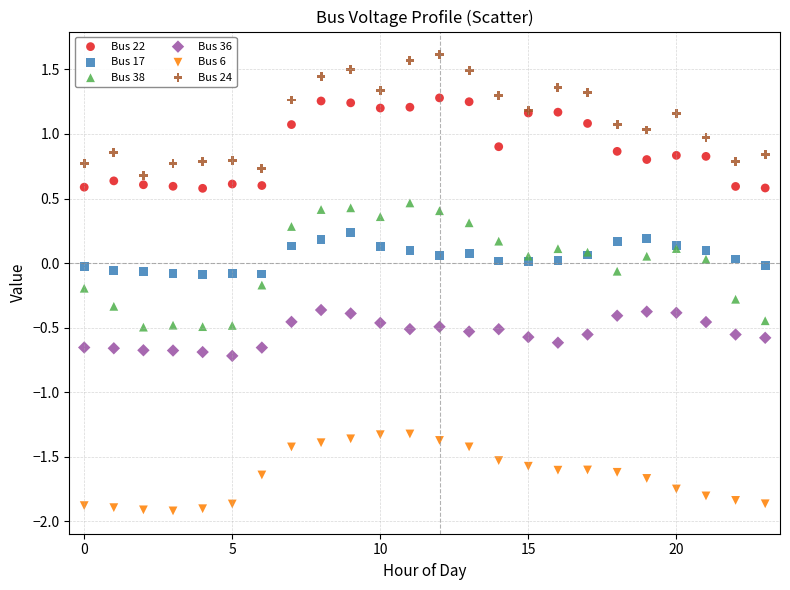

What are all the series names shown in the legend?

Bus 22, Bus 17, Bus 38, Bus 36, Bus 6, Bus 24